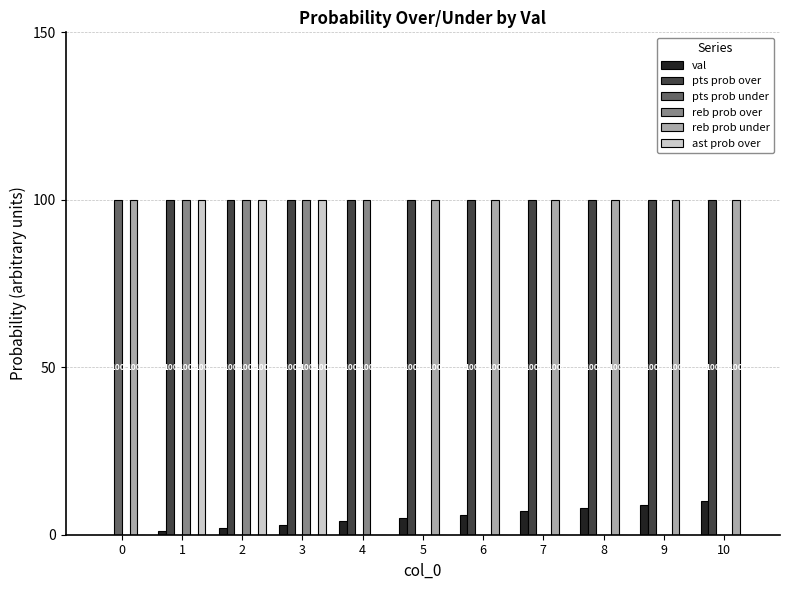

What is the spread (max minus min) of values at 0?

100